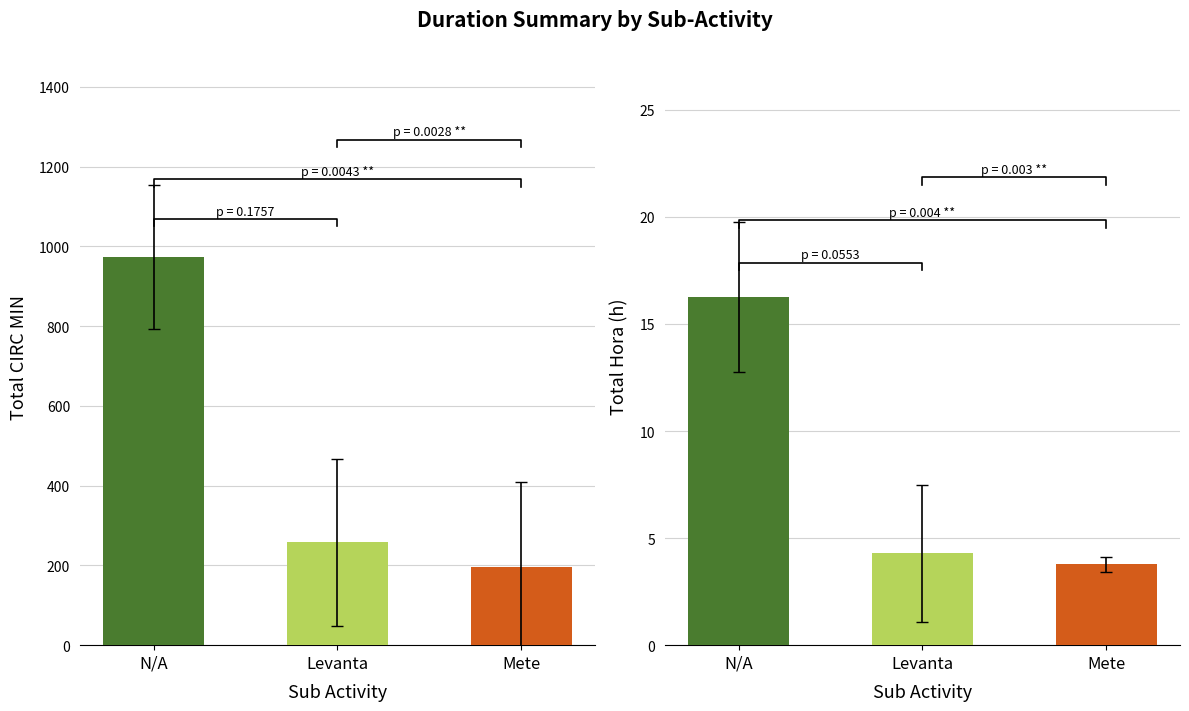

At which label is the value closest to 10?

Levanta